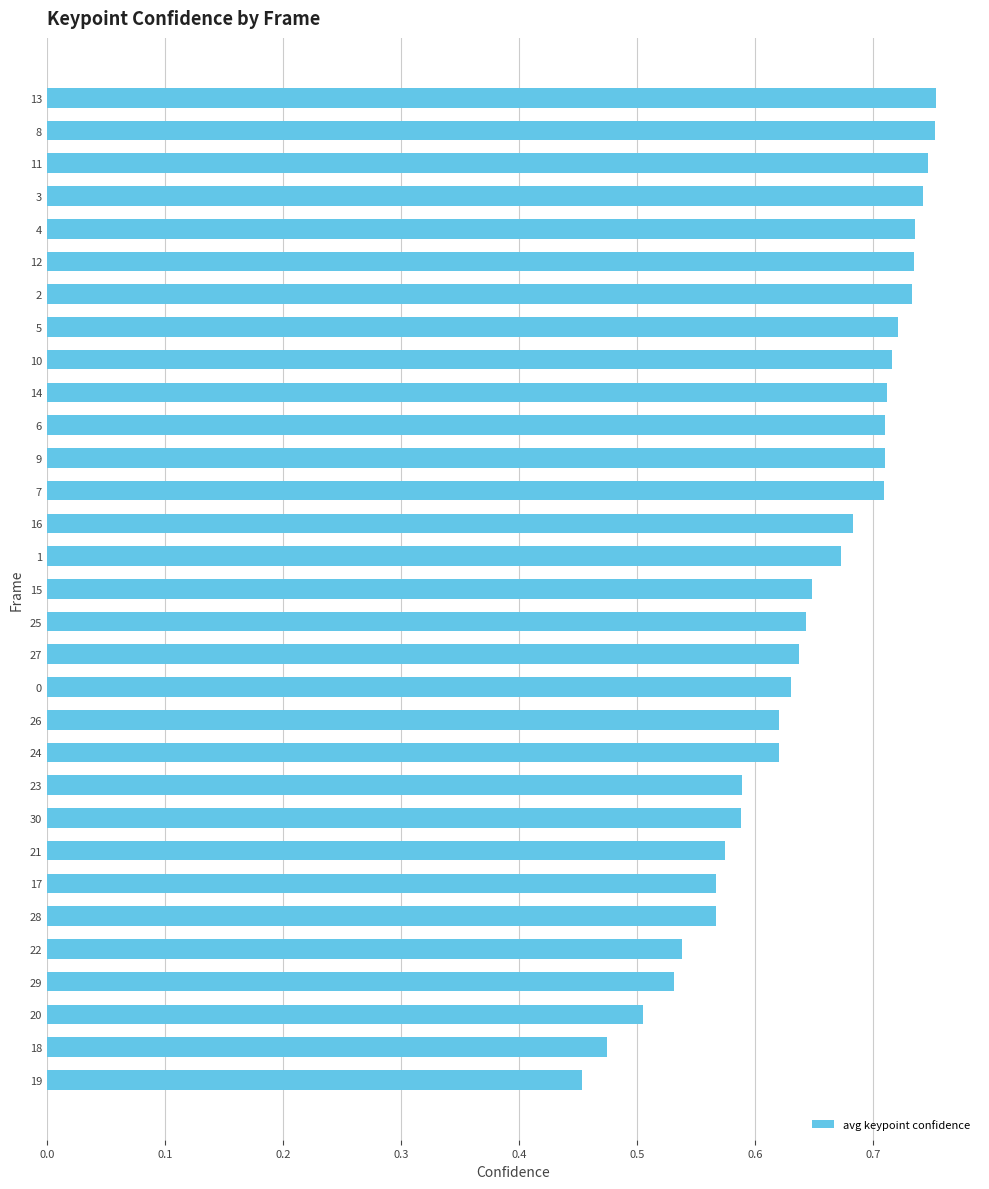

Which category has the lowest value across all series?

19